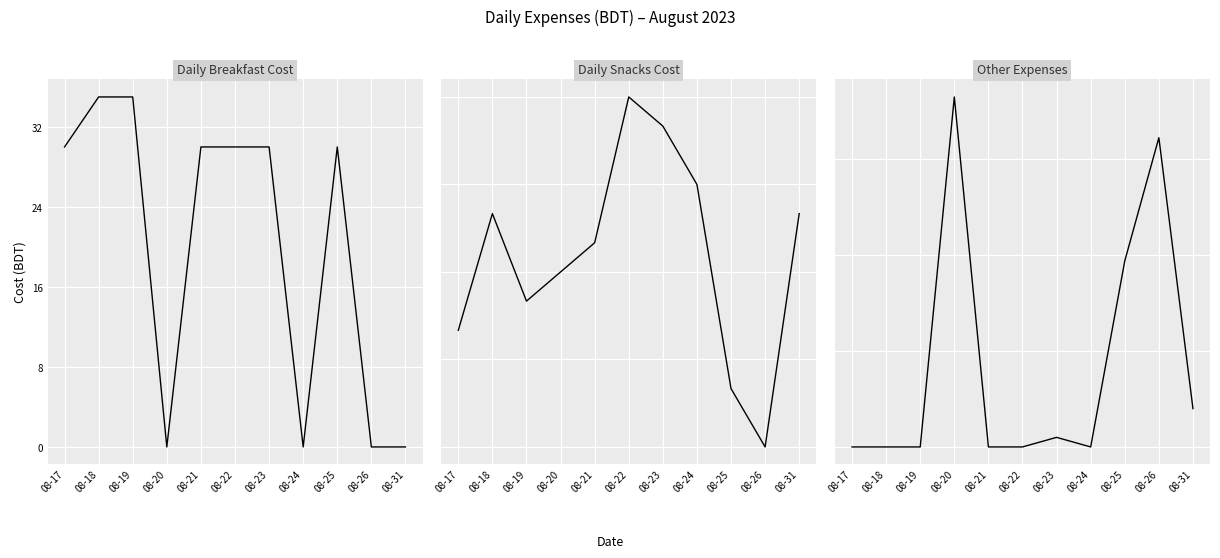

List the series in order of their peak value, lowest first.

Breakfast, Snacks, Other